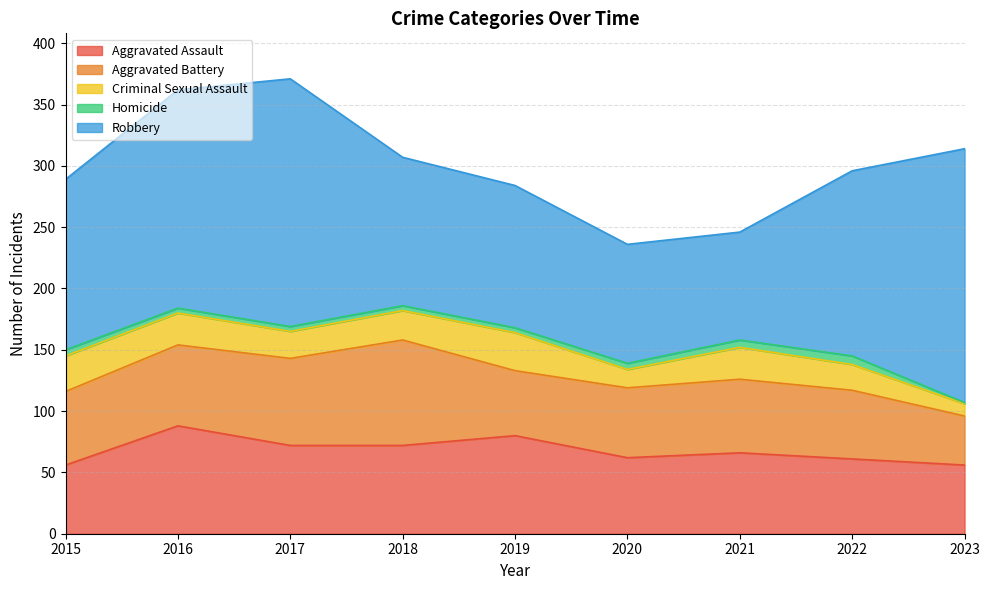

In Aggravated Battery, how many points are higher than both neighbors (excluding endpoints)?

2